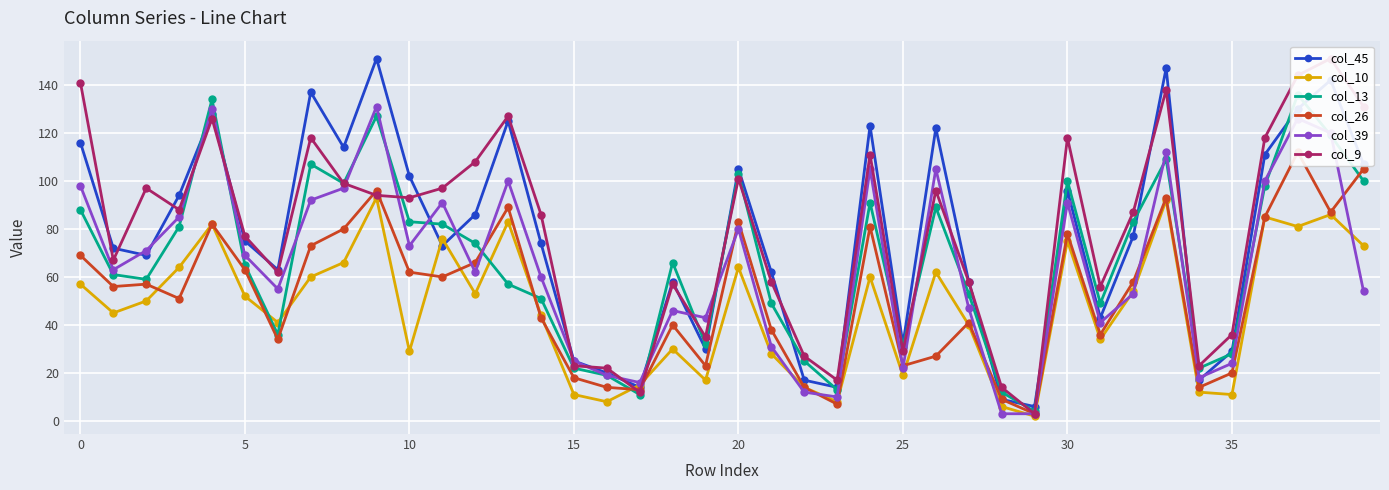

Reading left to right, transcribe all the data shown in this chart.

col_45: 116	72	69	94	128	75	63	137	114	151	102	73	86	125	74	25	20	14	58	30	105	62	17	14	123	32	122	58	9	6	96	43	77	147	17	29	111	130	142	107
col_10: 57	45	50	64	82	52	41	60	66	93	29	76	53	83	44	11	8	15	30	17	64	28	14	8	60	19	62	40	6	2	75	34	54	92	12	11	85	81	86	73
col_13: 88	61	59	81	134	65	36	107	99	127	83	82	74	57	51	22	19	11	66	32	103	49	25	13	91	31	89	53	12	4	100	49	83	109	22	28	98	136	119	100
col_26: 69	56	57	51	82	63	34	73	80	96	62	60	66	89	43	18	14	13	40	23	83	38	14	7	81	23	27	41	9	3	78	36	58	93	14	20	85	112	87	105
col_39: 98	63	71	85	130	69	55	92	97	131	73	91	62	100	60	25	19	16	46	43	80	31	12	10	105	22	105	47	3	3	91	41	53	112	18	24	100	126	120	54
col_9: 141	67	97	88	126	77	62	118	99	94	93	97	108	127	86	23	22	12	57	35	101	58	27	17	111	29	96	58	14	3	118	56	87	138	23	36	118	144	151	131